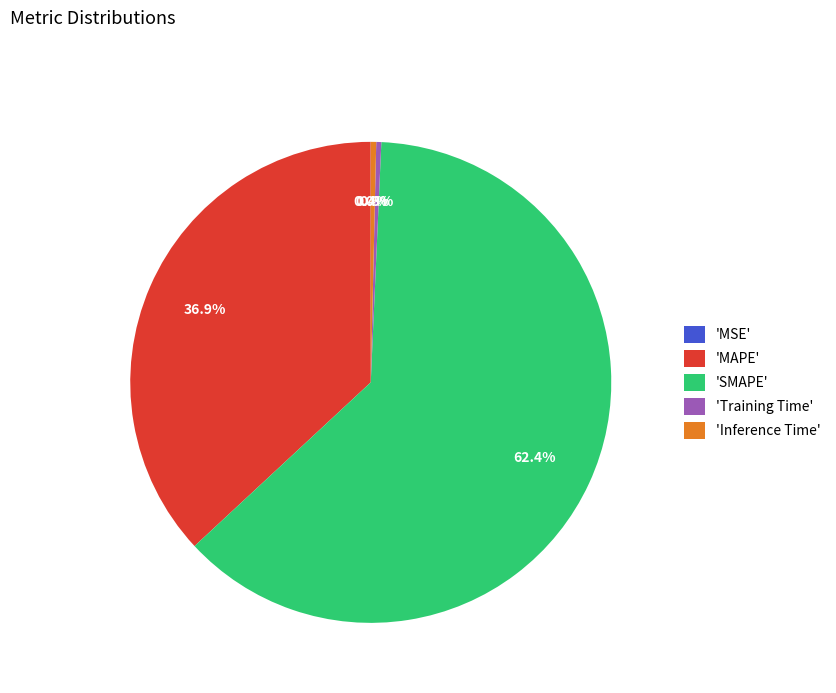

Is the sum of 'SMAPE' and 'Training Time' greater than half?

Yes